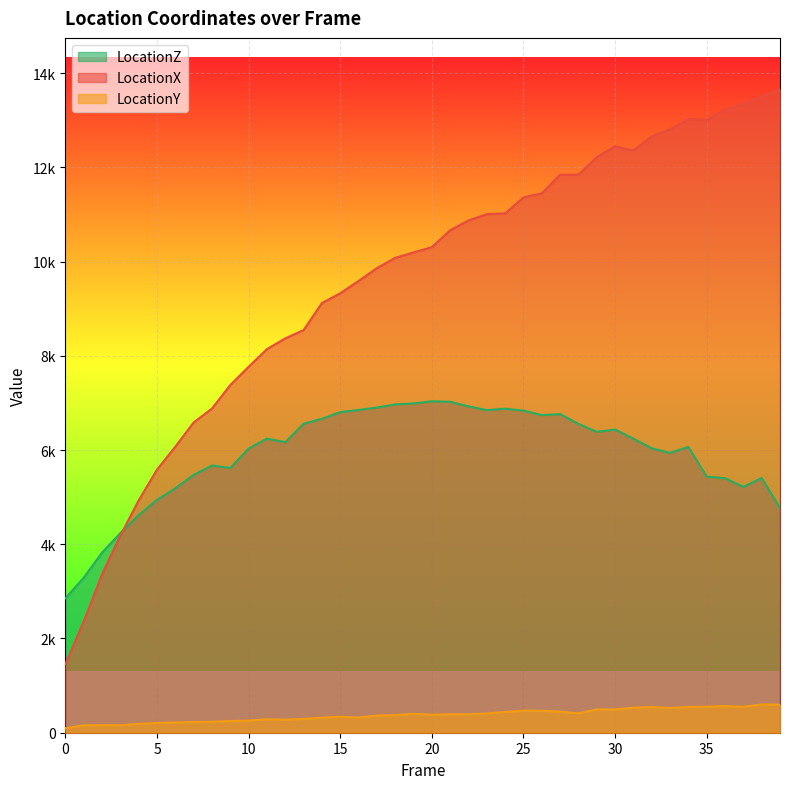

How many data points does each series have?

40